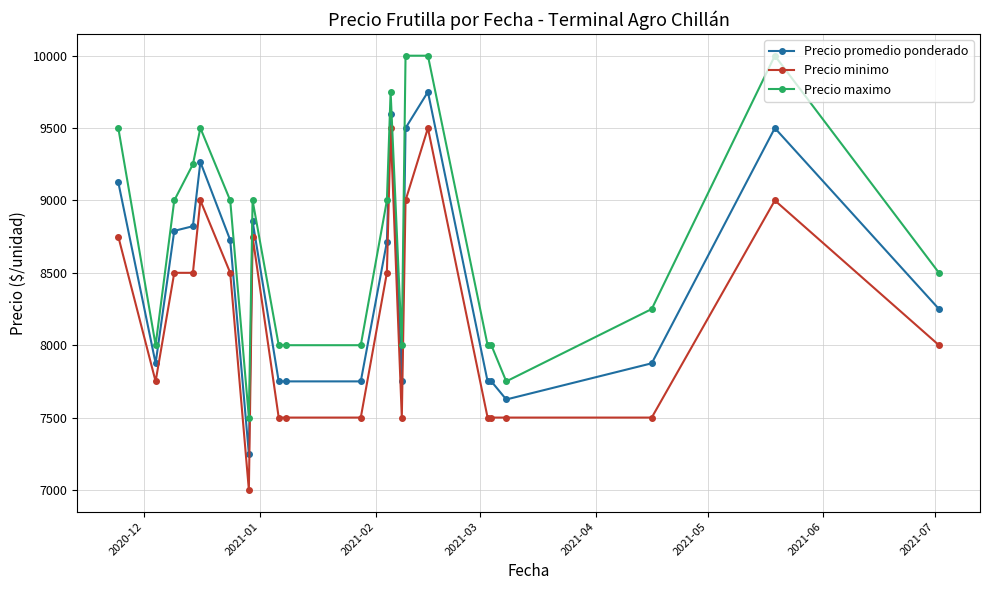

True or false: Precio promedio ponderado has more than 2 points higher than both neighbors.

True